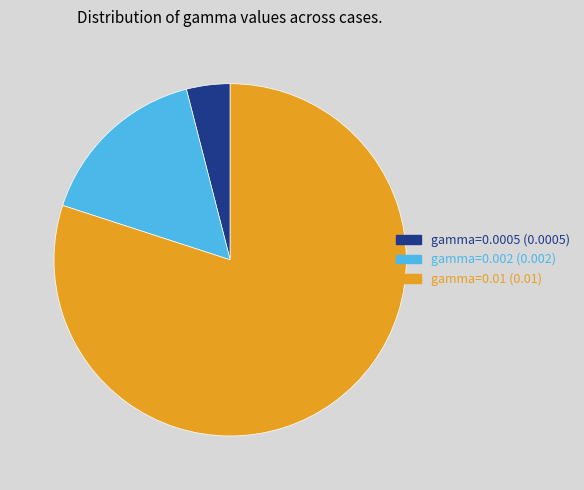

Which slice is the largest?

gamma=0.01